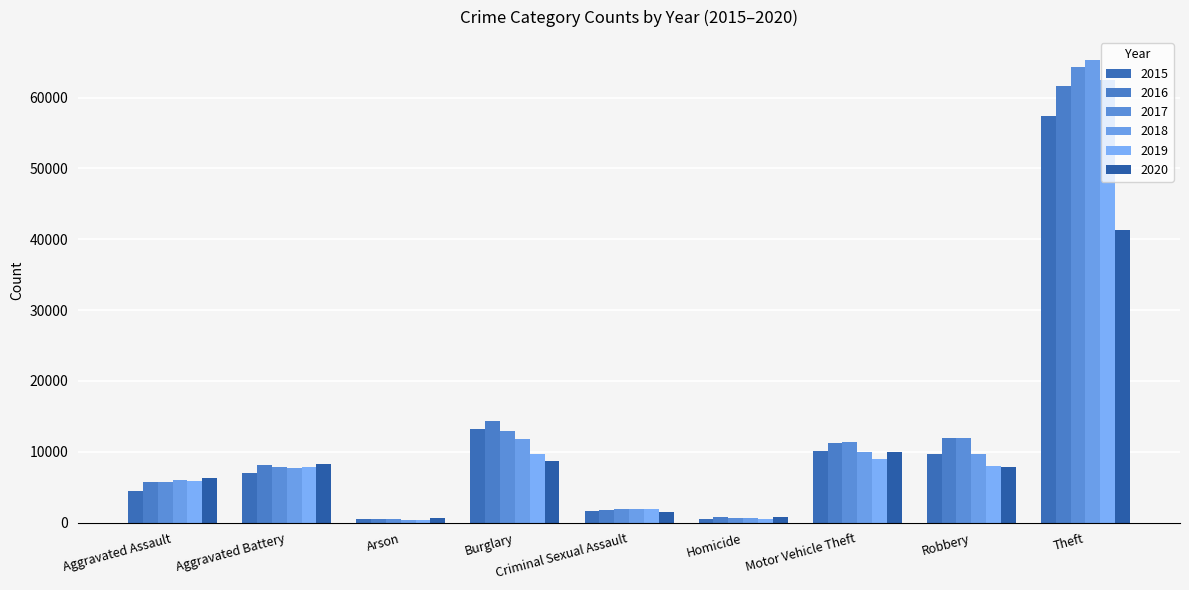

How many categories are shown in the chart?

9